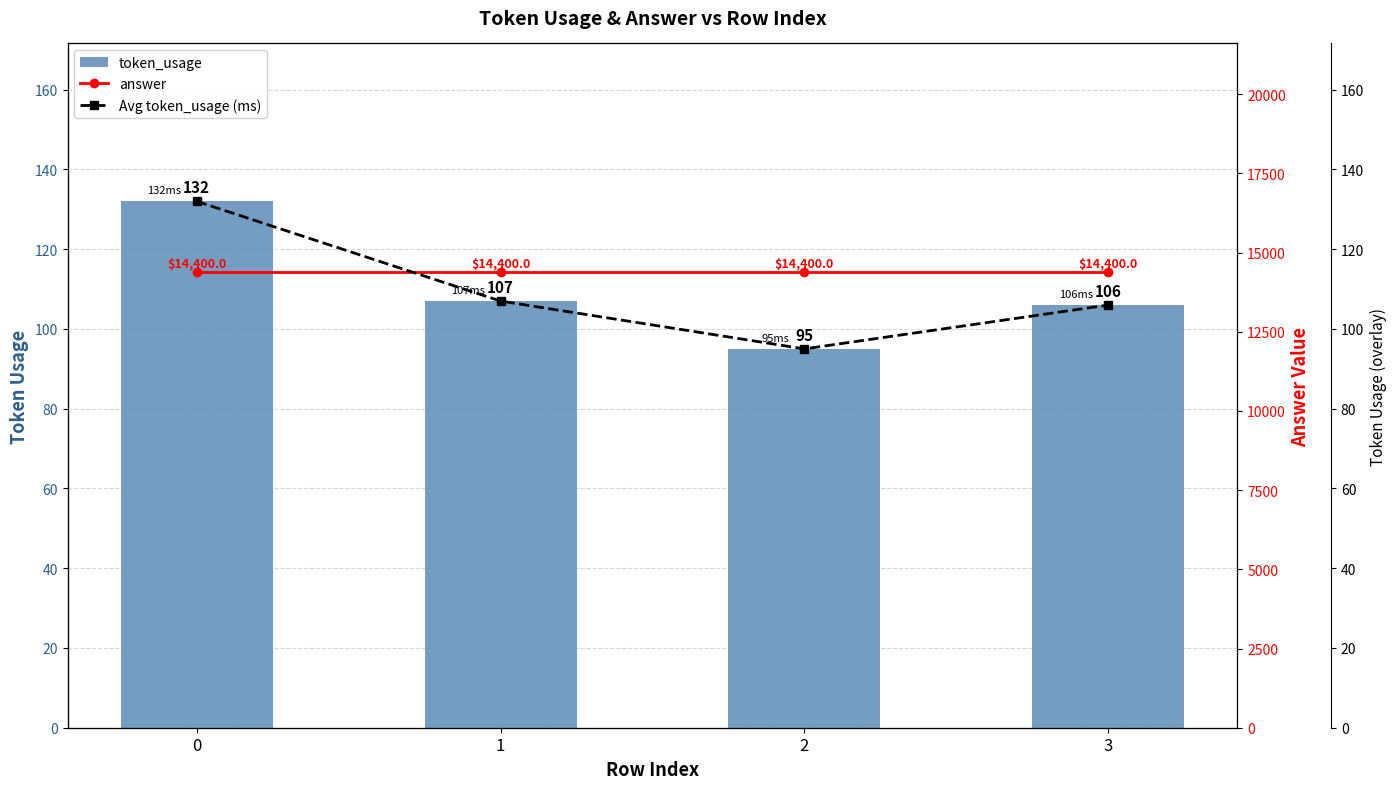

Reading left to right, transcribe all the data shown in this chart.

token_usage: 0=132	1=107	2=95	3=106
answer: 0=14400	1=14400	2=14400	3=14400
Avg token_usage (ms): 0=132	1=107	2=95	3=106